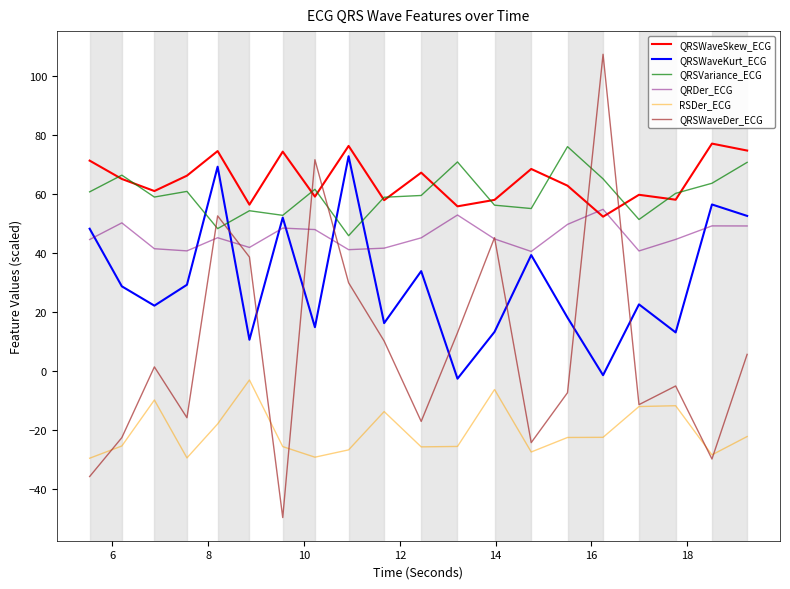

In QRSWaveSkew_ECG, how many points are lower than both neighbors (excluding endpoints)?

7